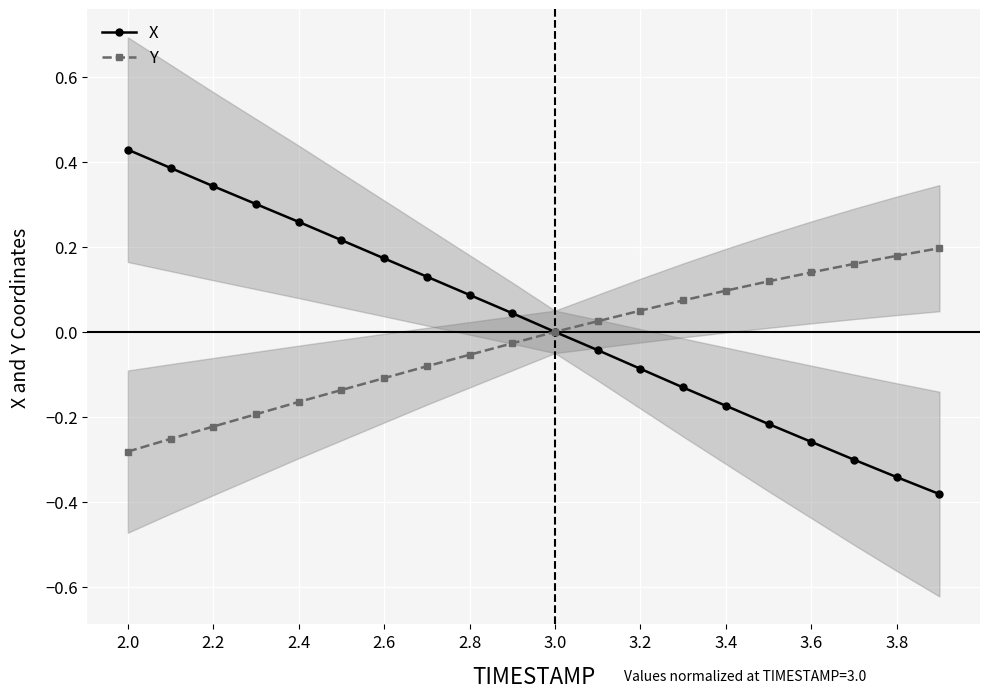

The Y series shows 0.0 at 3.0. True or false?

True